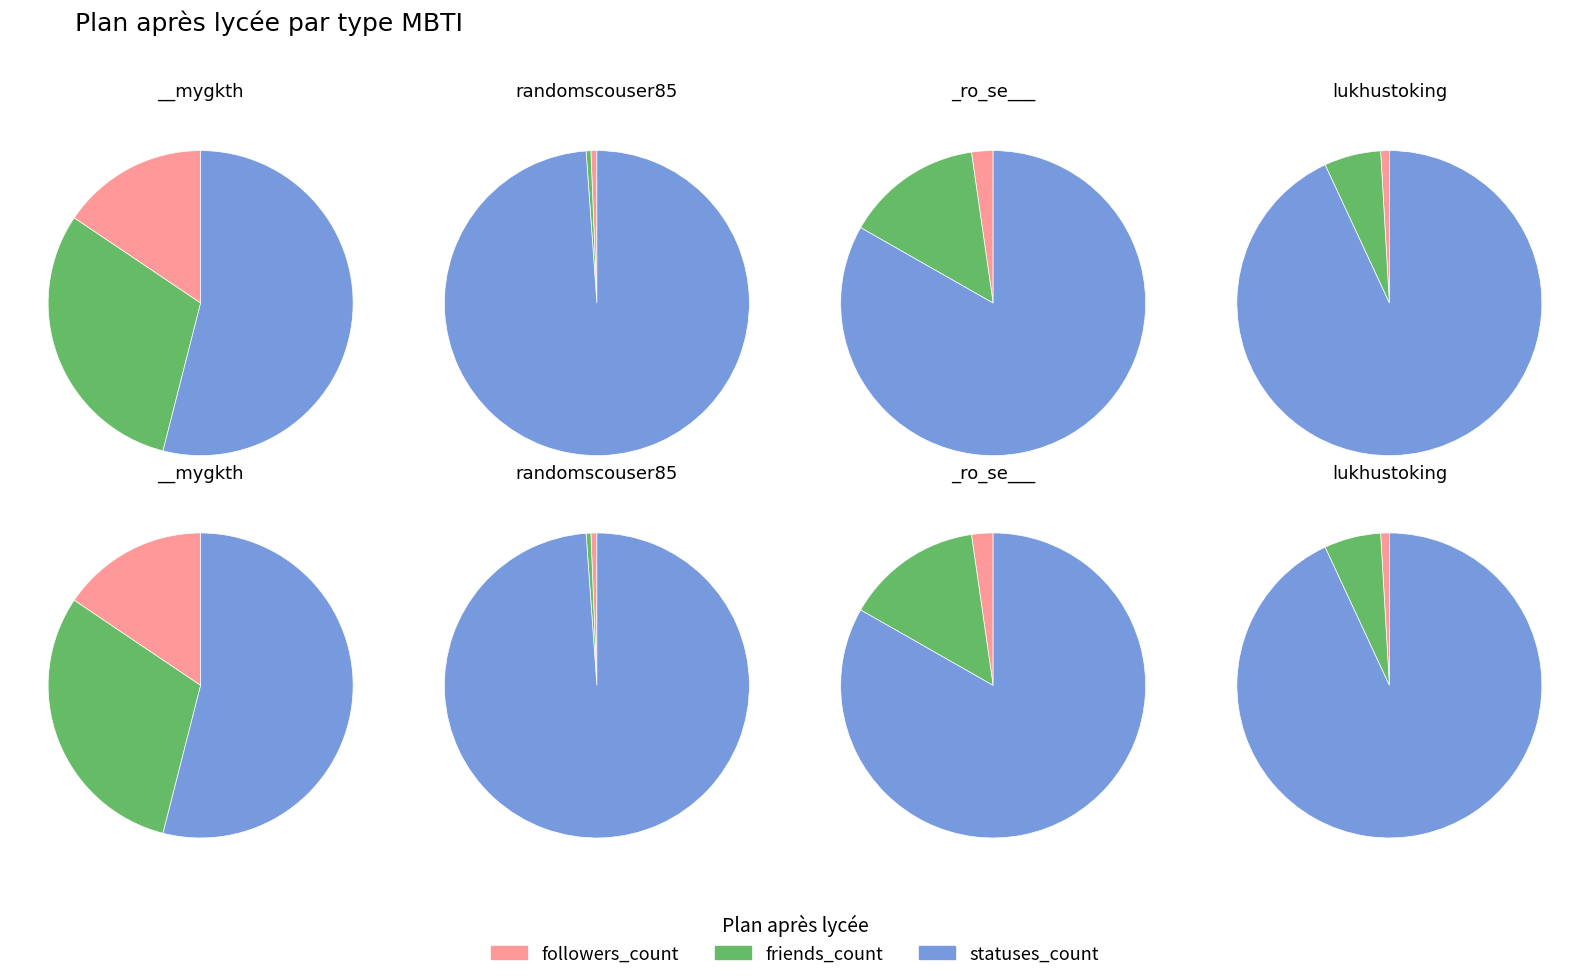

Which has a higher value, _ro_se___ or randomscouser85?

randomscouser85